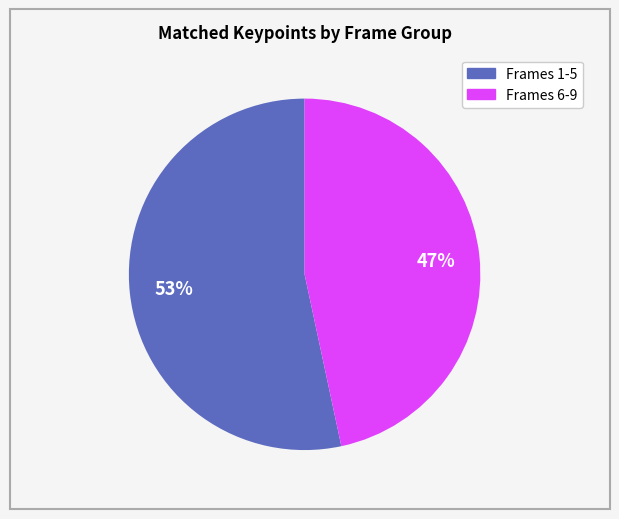

To the nearest percent, what is the average slice percentage?

50%